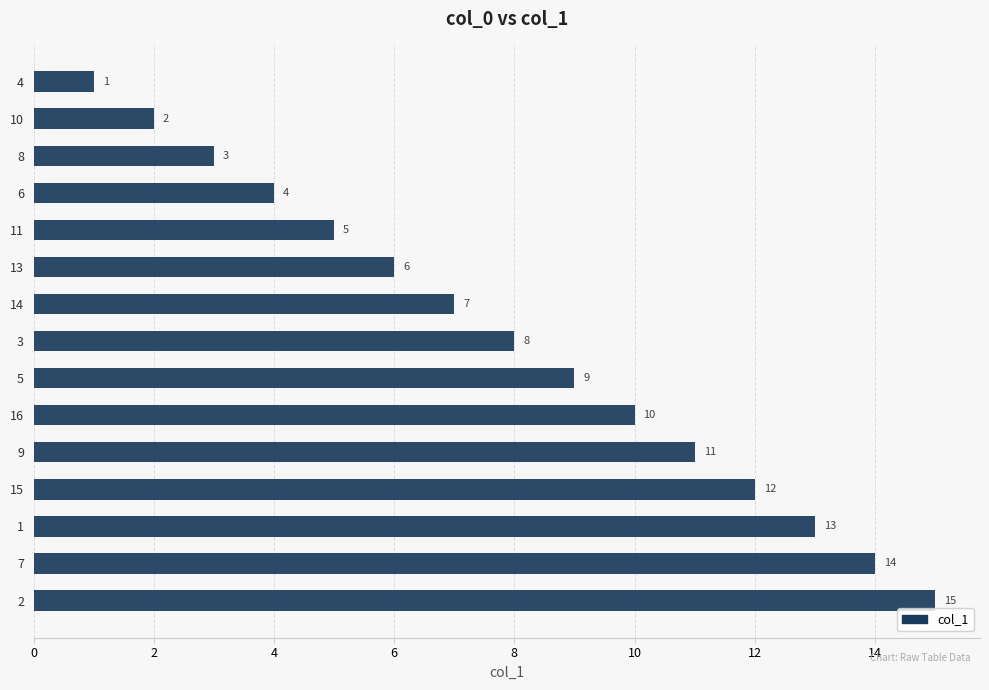

What position from the top is 5?

9